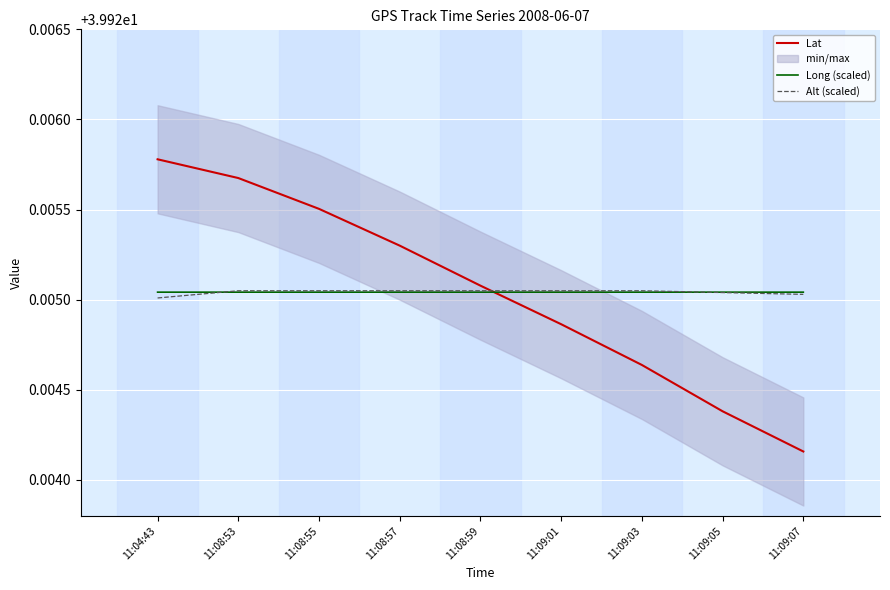

List the series in order of their peak value, highest first.

Lat, Alt (scaled), Long (scaled)